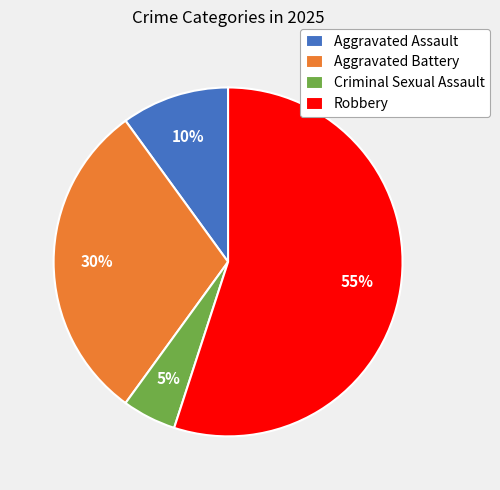

To the nearest percent, what is the average slice percentage?

25%